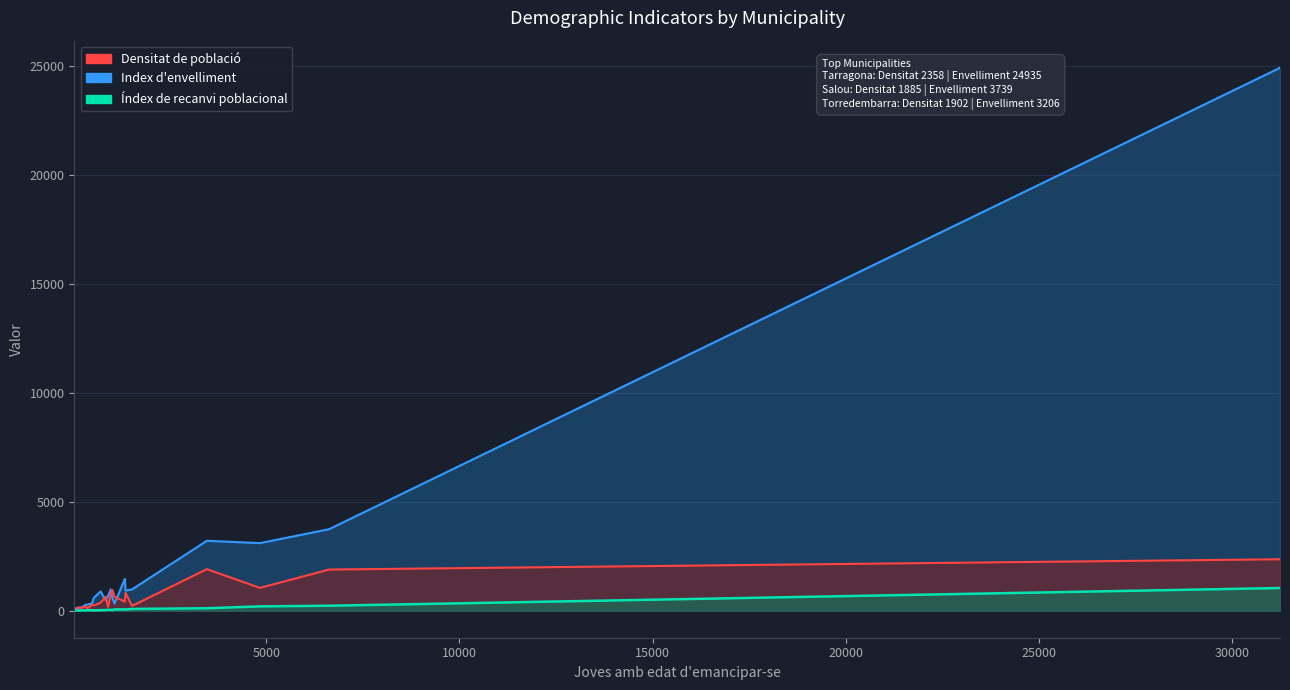

Which series has the largest range (max minus min)?

Index d'envelliment